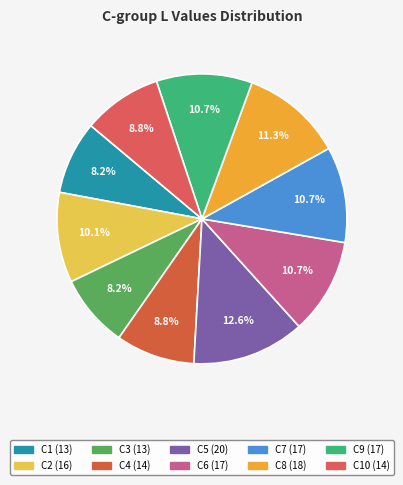

How many segments does this pie chart have?

10